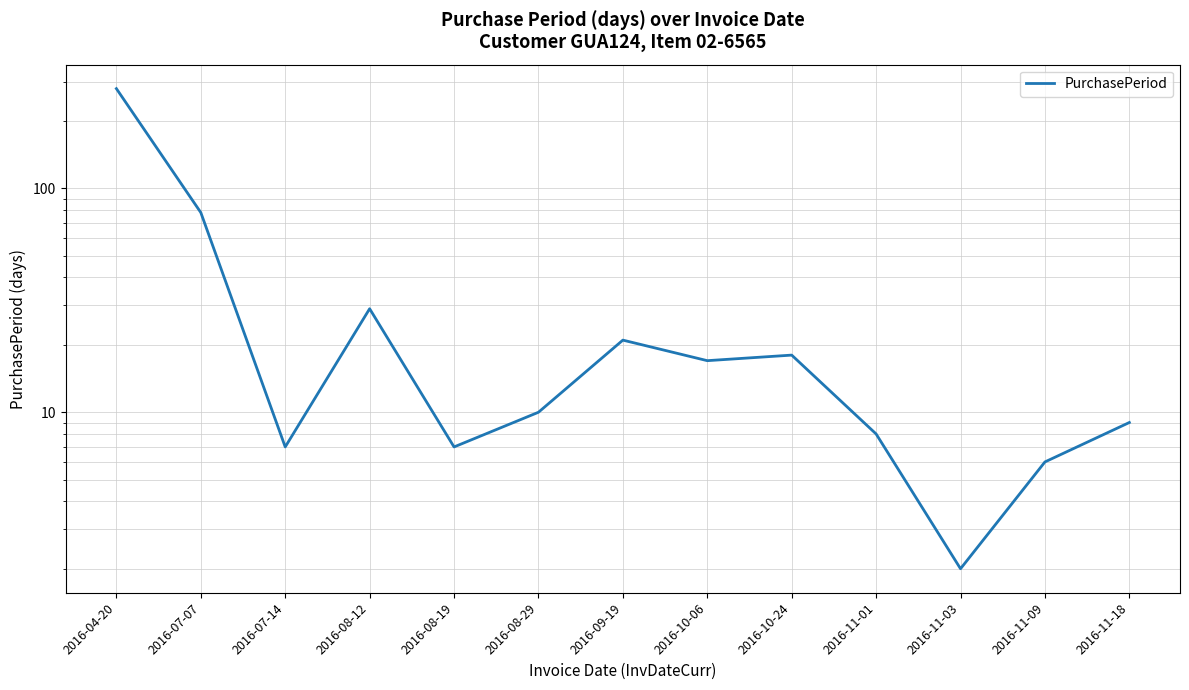

True or false: the data shows 279 at 2016-04-20.

True